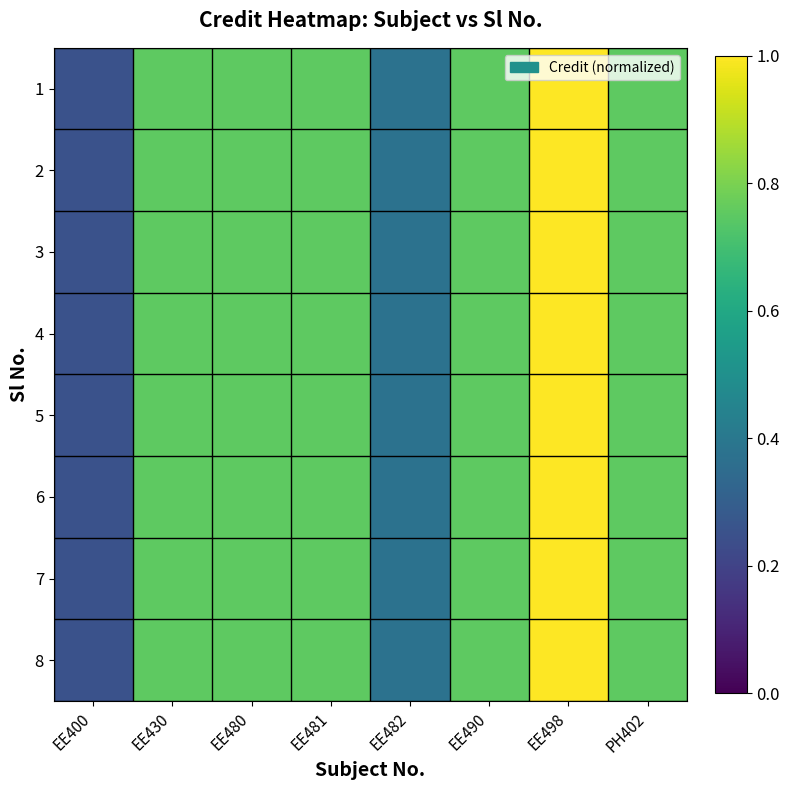

Reading left to right, transcribe all the data shown in this chart.

1: EE400=0.2	EE430=0.8	EE480=0.8	EE481=0.8	EE482=0.4	EE490=0.8	EE498=1.0	PH402=0.8
2: EE400=0.2	EE430=0.8	EE480=0.8	EE481=0.8	EE482=0.4	EE490=0.8	EE498=1.0	PH402=0.8
3: EE400=0.2	EE430=0.8	EE480=0.8	EE481=0.8	EE482=0.4	EE490=0.8	EE498=1.0	PH402=0.8
4: EE400=0.2	EE430=0.8	EE480=0.8	EE481=0.8	EE482=0.4	EE490=0.8	EE498=1.0	PH402=0.8
5: EE400=0.2	EE430=0.8	EE480=0.8	EE481=0.8	EE482=0.4	EE490=0.8	EE498=1.0	PH402=0.8
6: EE400=0.2	EE430=0.8	EE480=0.8	EE481=0.8	EE482=0.4	EE490=0.8	EE498=1.0	PH402=0.8
7: EE400=0.2	EE430=0.8	EE480=0.8	EE481=0.8	EE482=0.4	EE490=0.8	EE498=1.0	PH402=0.8
8: EE400=0.2	EE430=0.8	EE480=0.8	EE481=0.8	EE482=0.4	EE490=0.8	EE498=1.0	PH402=0.8